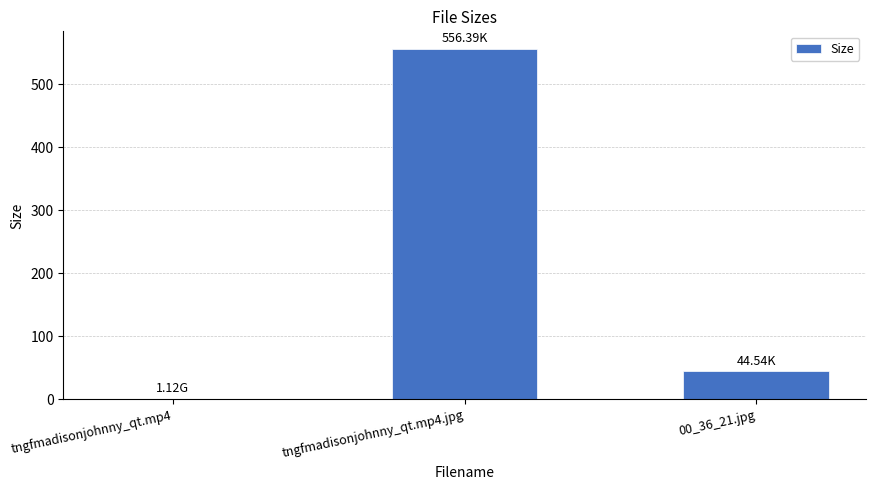

Reading right to left, what are all the values shown in this chart?

00_36_21.jpg=44.5	tngfmadisonjohnny_qt.mp4.jpg=556.4	tngfmadisonjohnny_qt.mp4=1.1